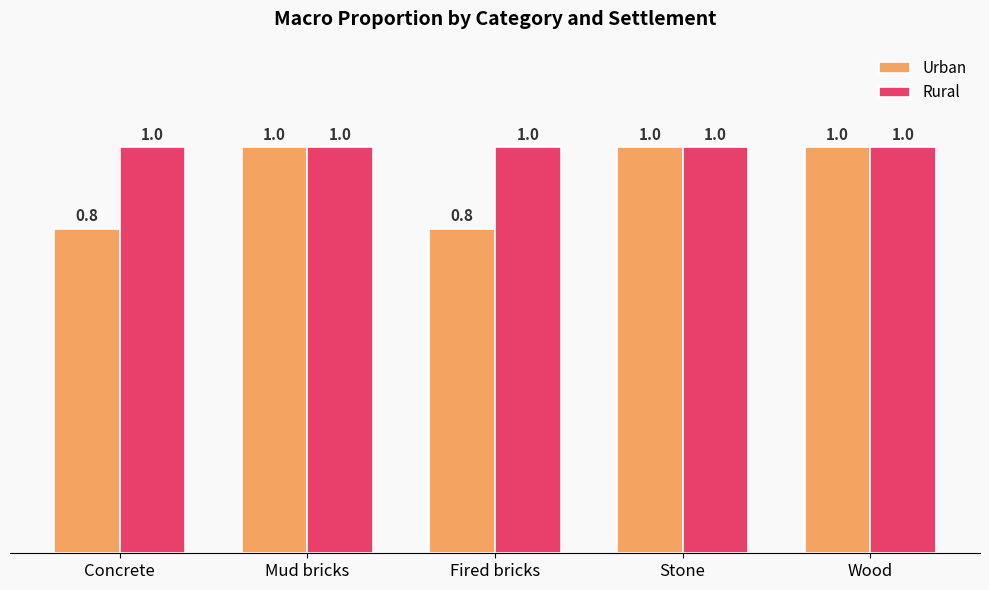

What is the label of the 1st bar from the right?

Wood